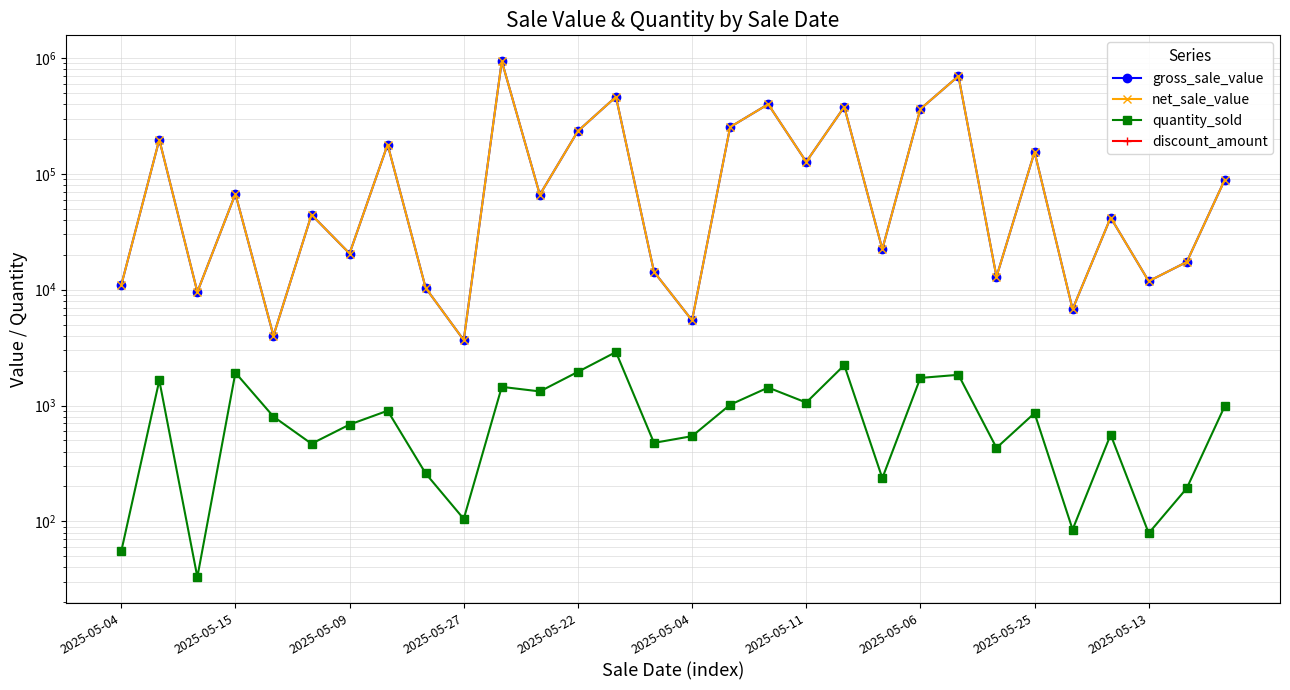

Which series changed the most between 16 and 19?

gross_sale_value